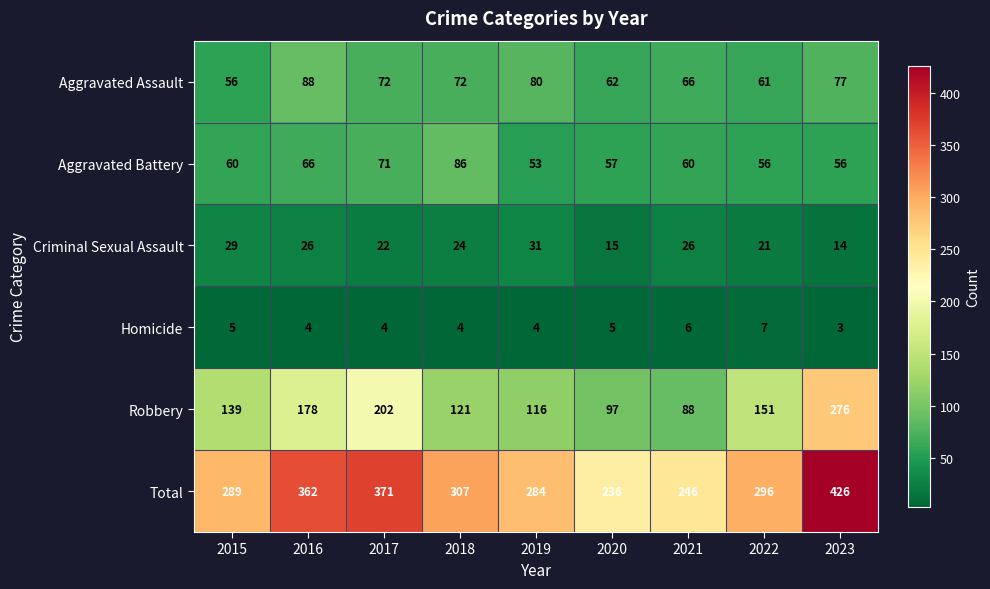

Which series has the widest spread of values?

Total